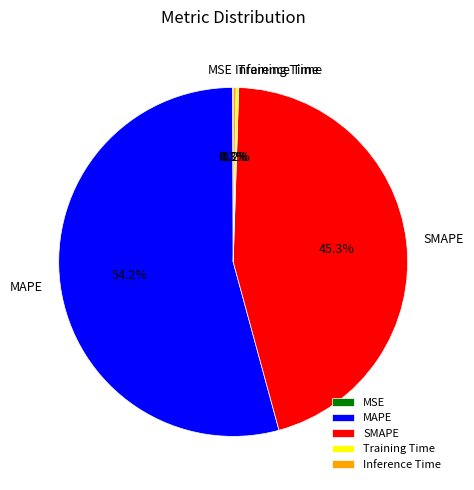

What is the largest slice in the pie chart?

MAPE